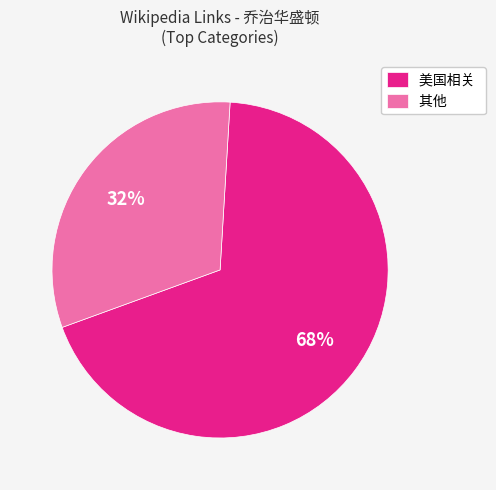

Which has a higher value, 美国相关 or 其他?

美国相关